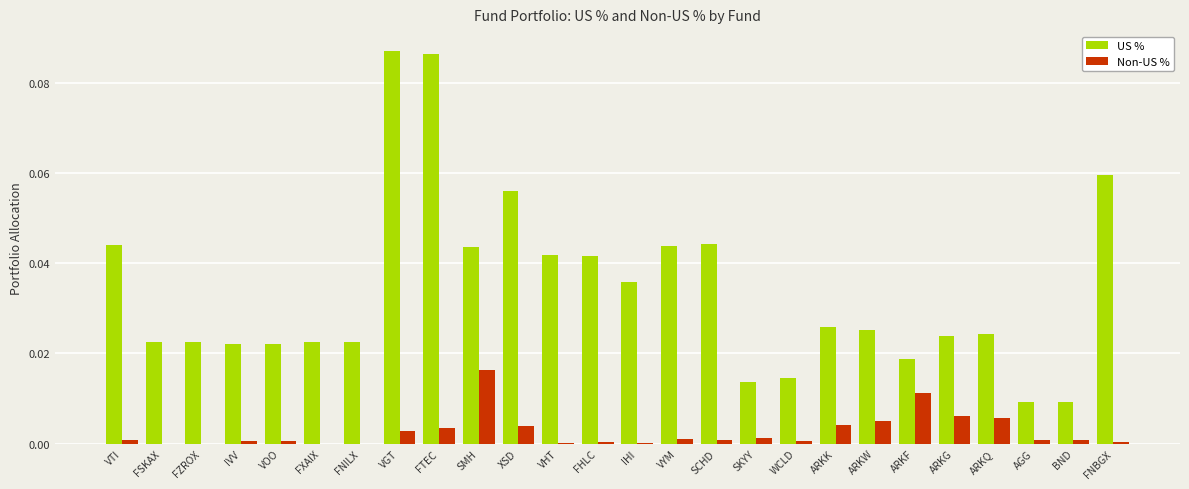

The Non-US % series shows 0.0 at WCLD. True or false?

True